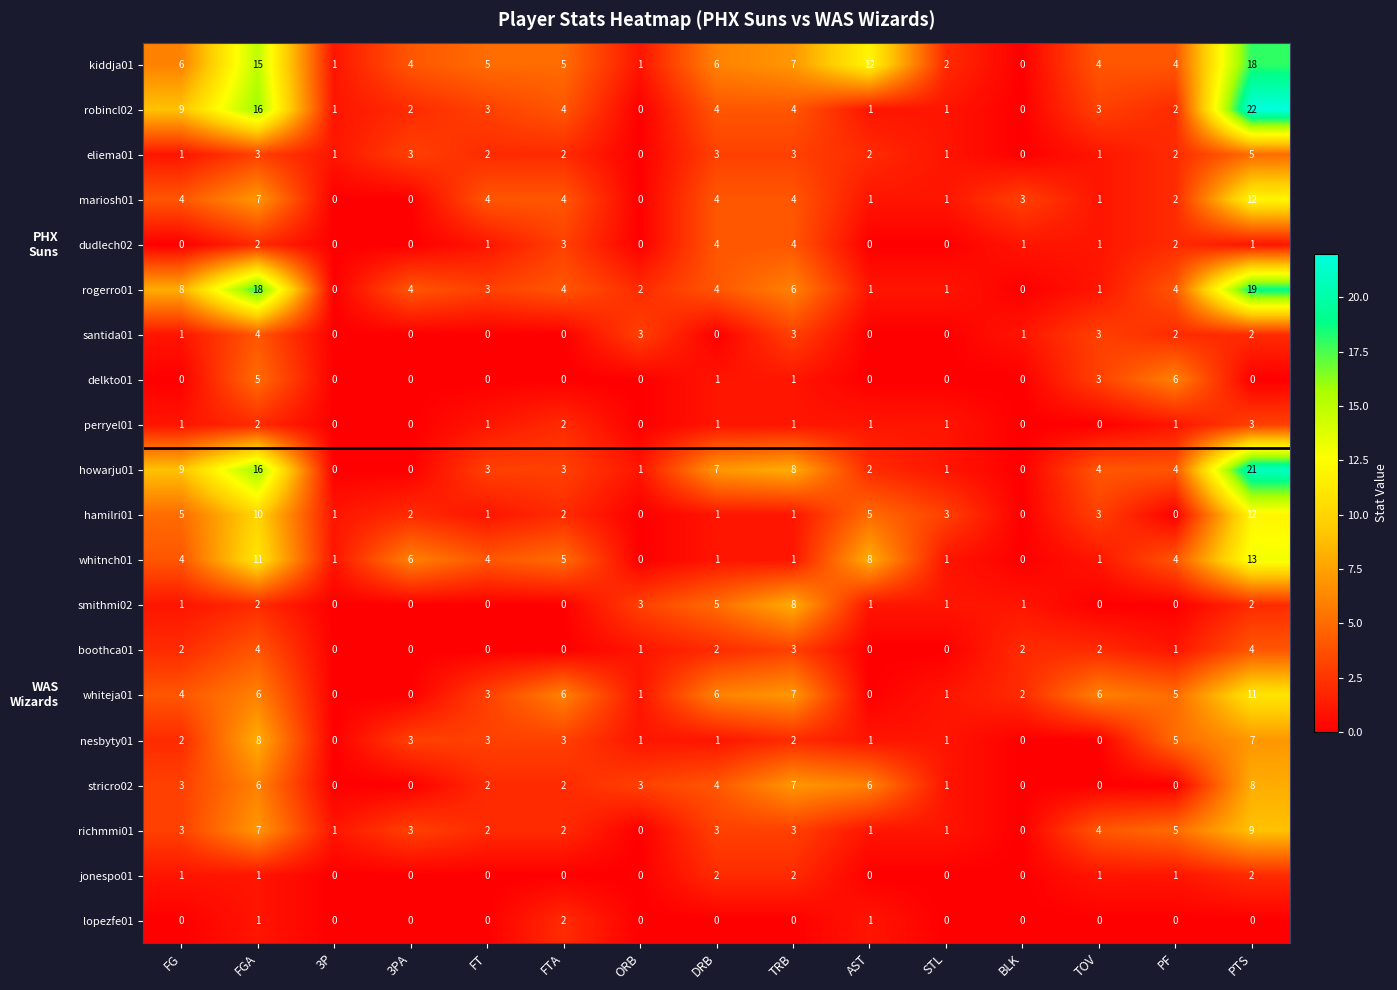

How many categories are shown in the chart?

15